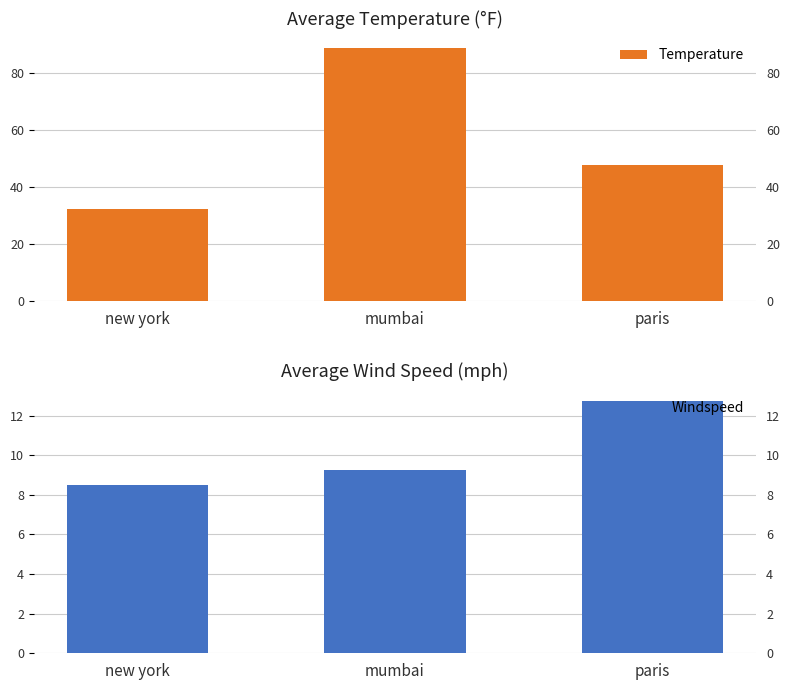

At new york, list the series in order from largest to smallest.

Temperature, Windspeed